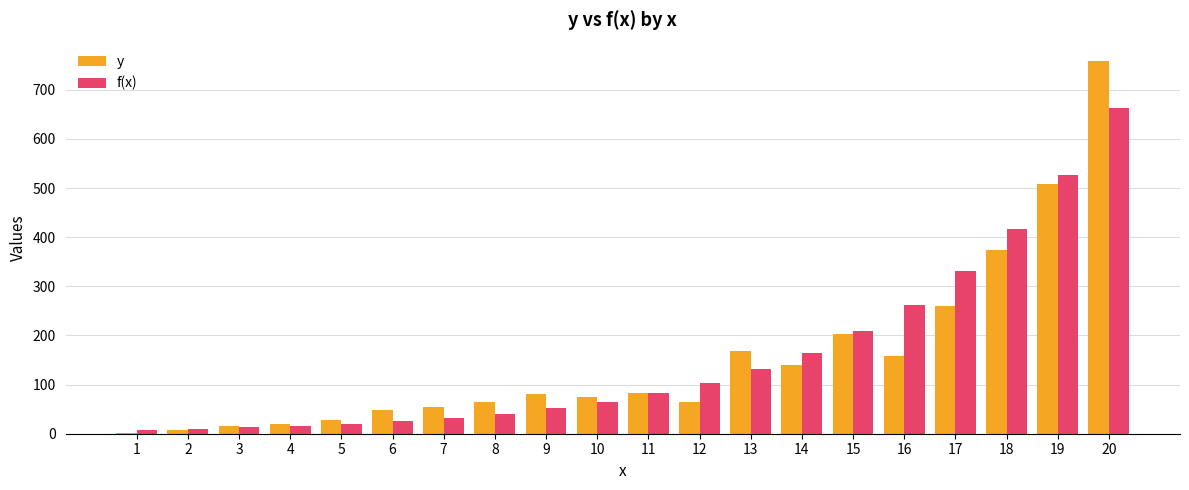

At which category is the sum across all series the highest?

20